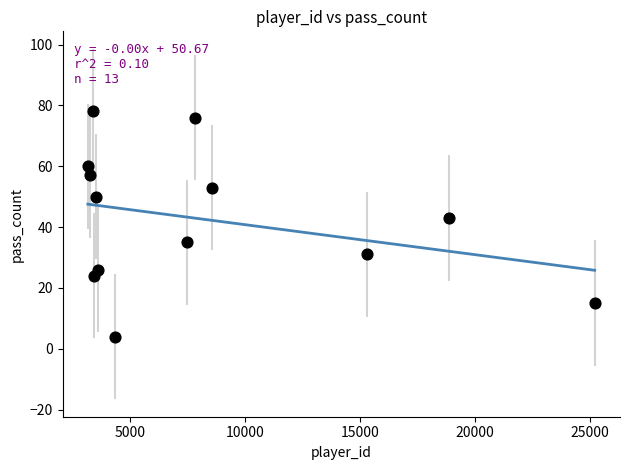

What is the range of X values (max minus min)?

22018